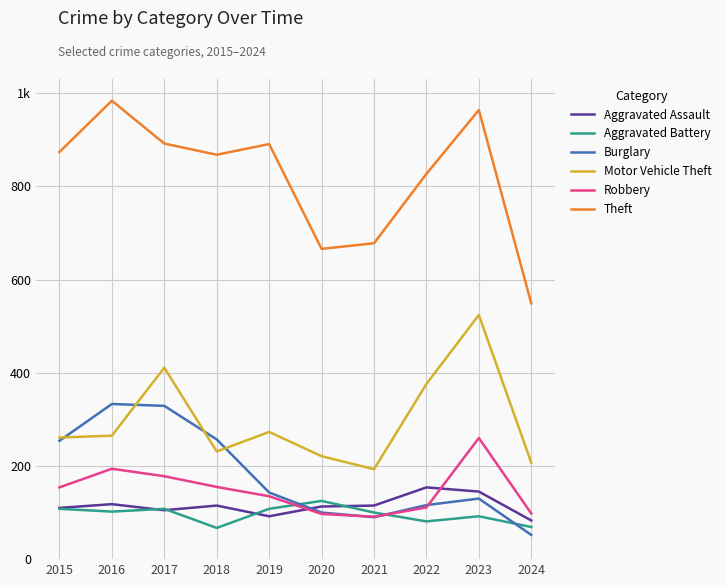

Where does the Aggravated Battery series first go above 102?

2015